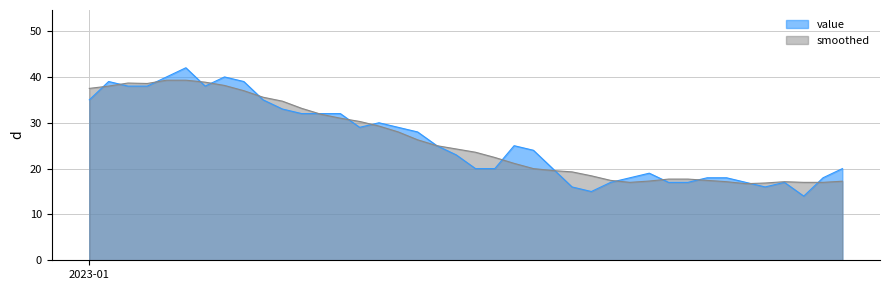

Is it true that the value at 2023-09-01 is 40?

True